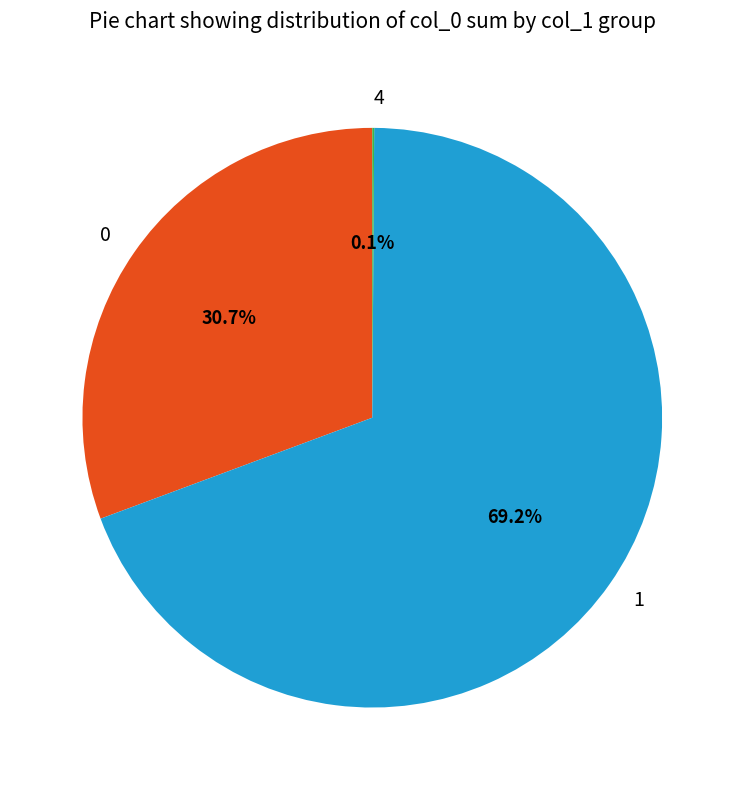

Which category accounts for the majority?

1